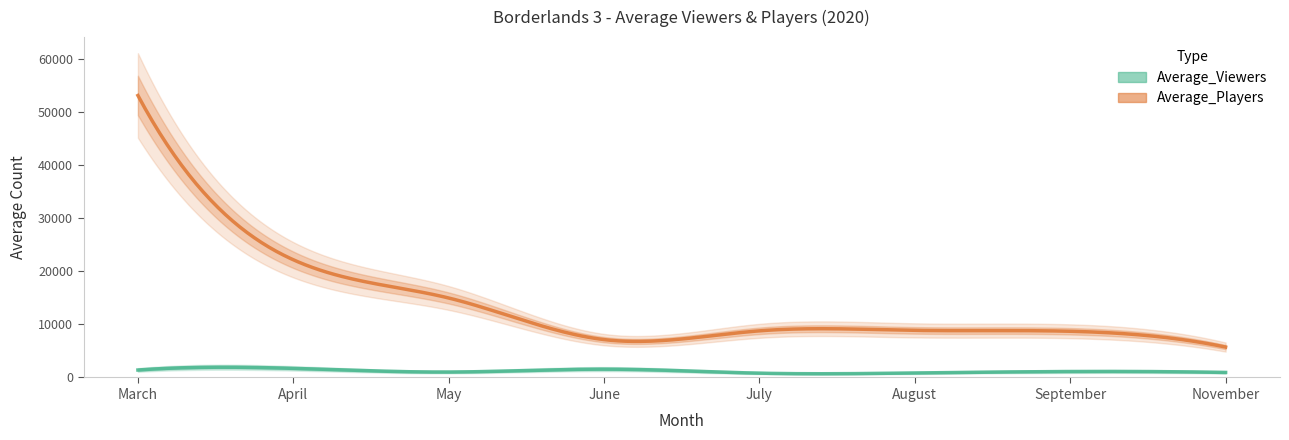

Which series changed the most between July and August?

Average_Players